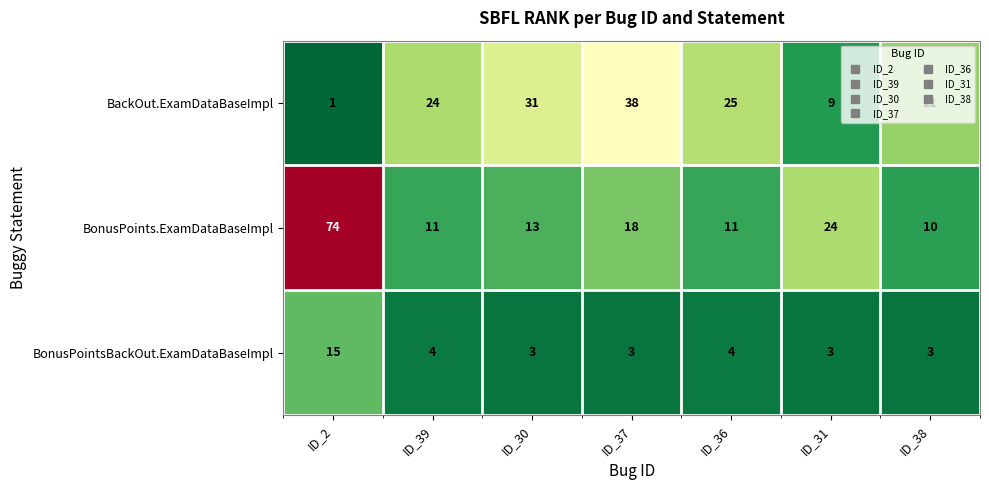

What is the sum of the BonusPoints.ExamDataBaseImpl values at ID_38 and ID_30?

23